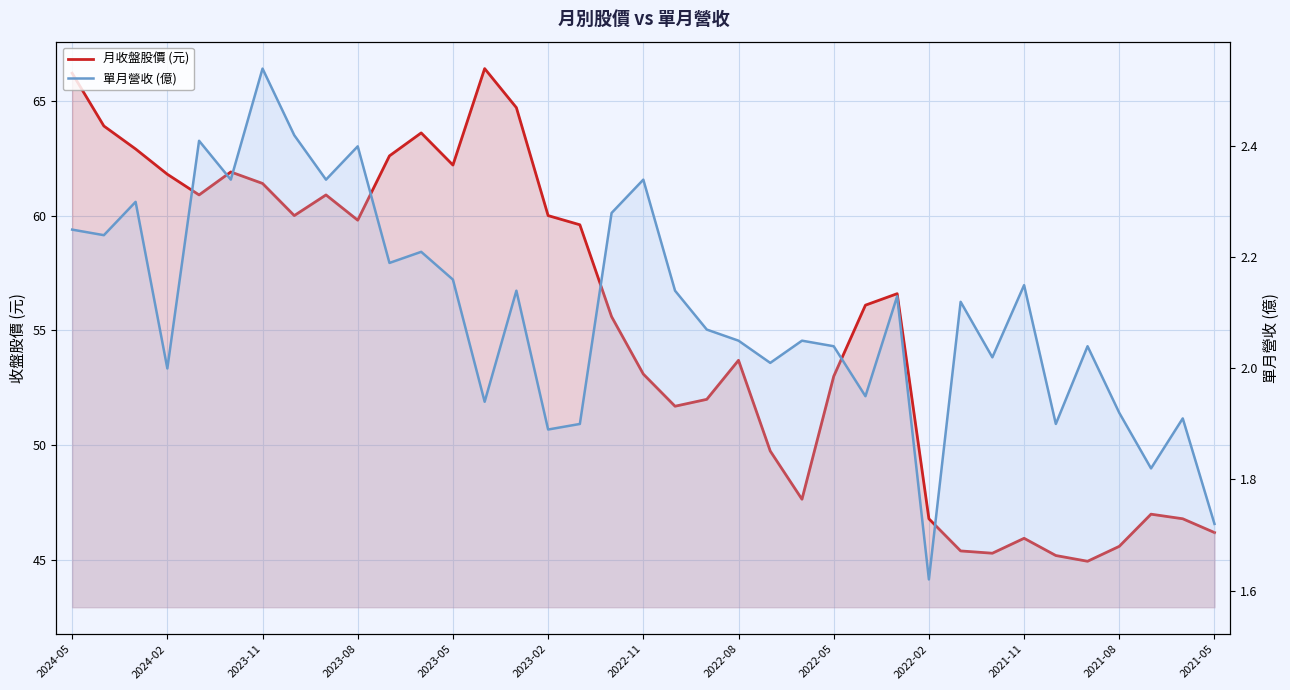

The value of 月收盤股價 (元) at 28 is 45.4. True or false?

True